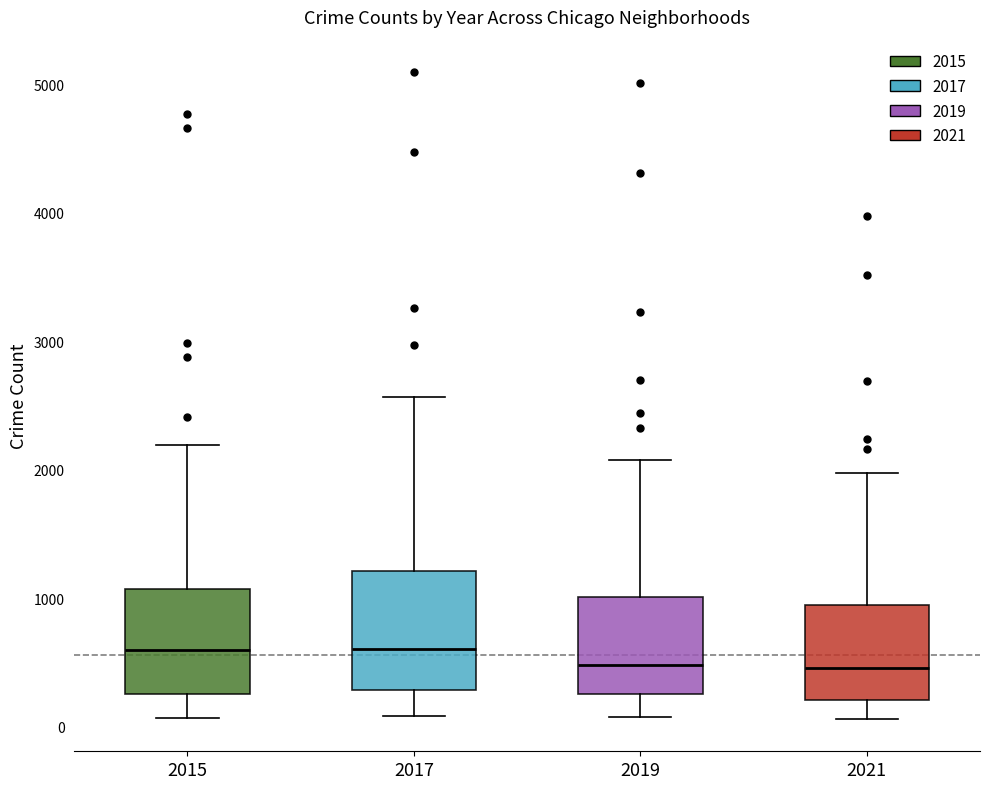

Reading left to right, transcribe this box plot: for each box, give where its median line is, the range the box spans, and where its two whiskers end, as read against the y-axis. The values are not printed on the chart, so give them approximately, as read against the axis.

2015: median 600, box 300 to 1100, whiskers 100 to 2200
2017: median 600, box 300 to 1200, whiskers 100 to 2600
2019: median 500, box 300 to 1000, whiskers 100 to 2100
2021: median 500, box 200 to 1000, whiskers 100 to 2000